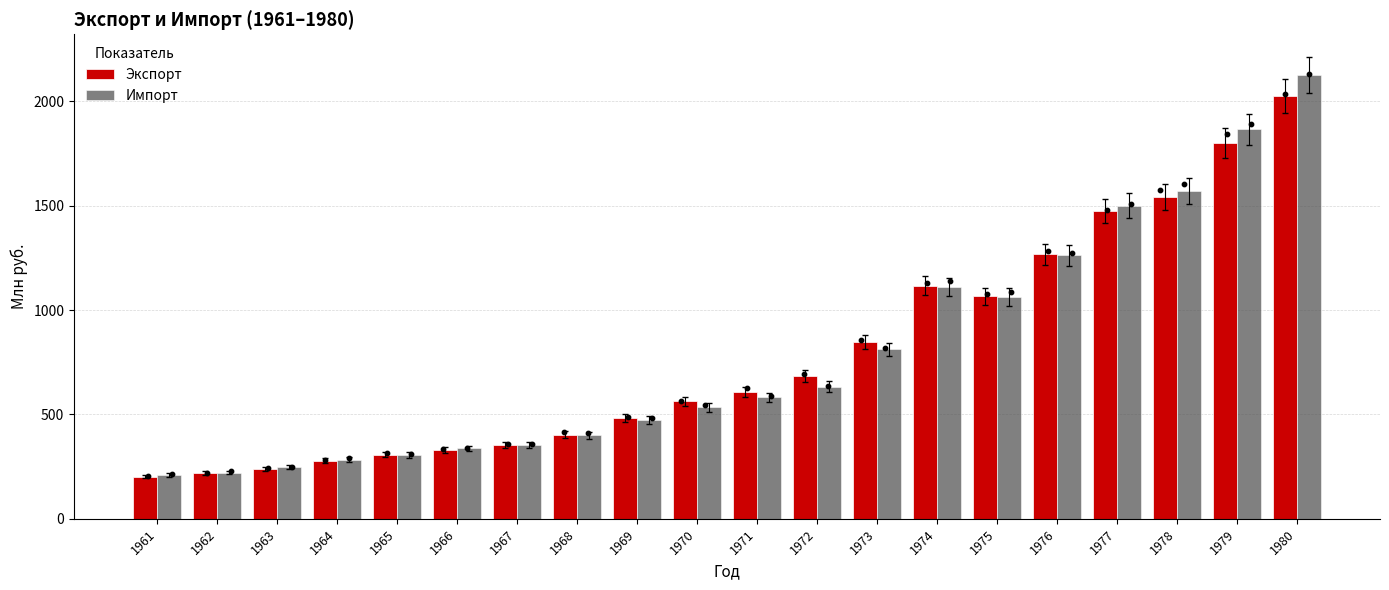

Which series has the largest total across all categories?

Импорт